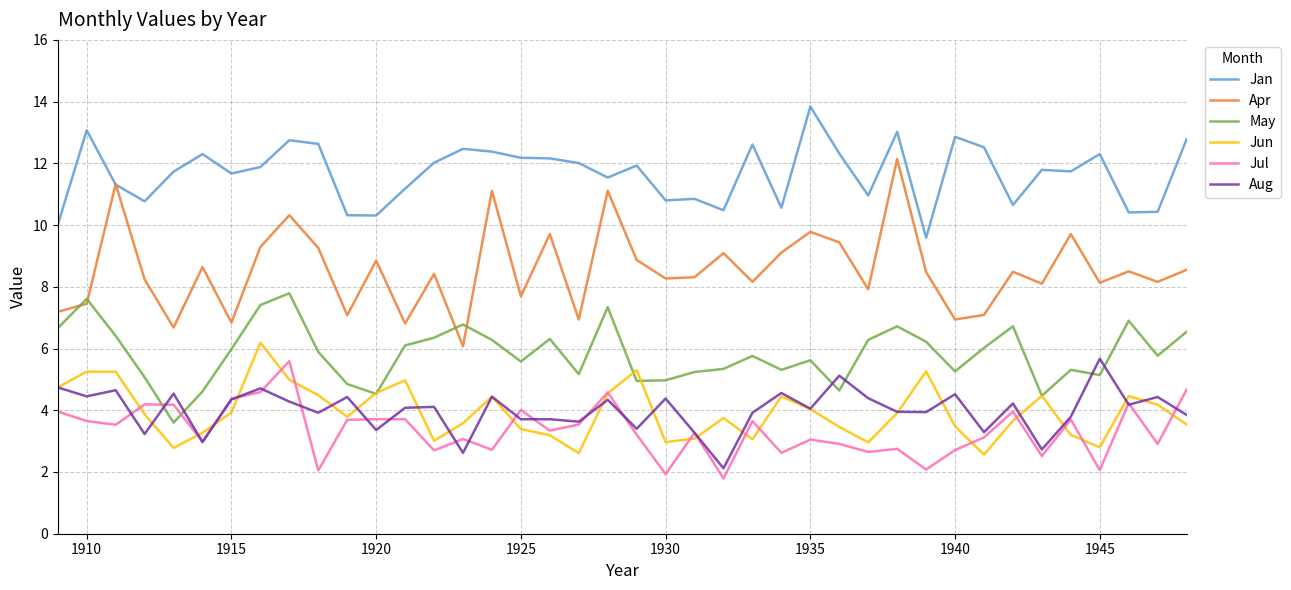

What is the highest value of the Apr series?

12.1